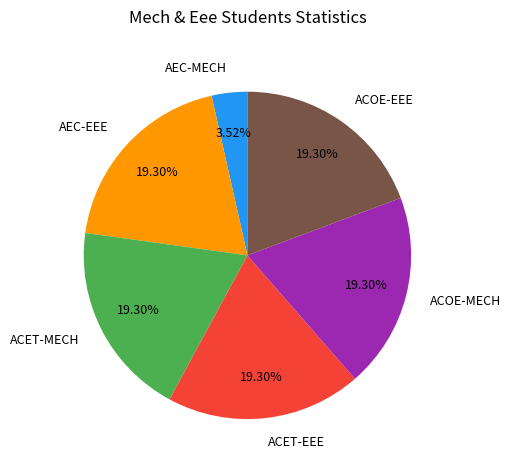

Which category has the smallest portion of the pie?

AEC-MECH